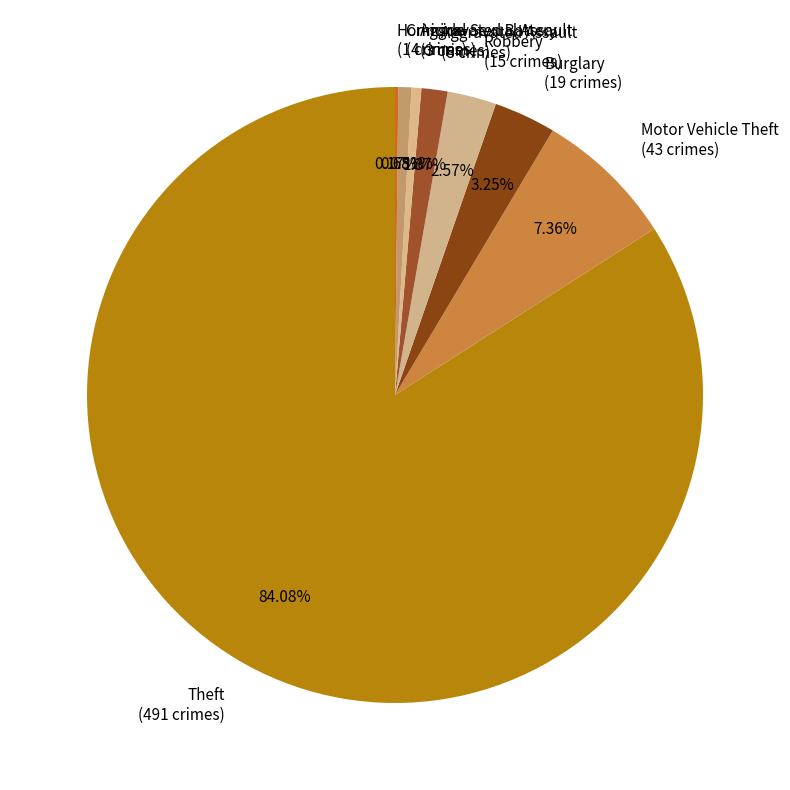

Does Theft represent more than half of the total?

Yes